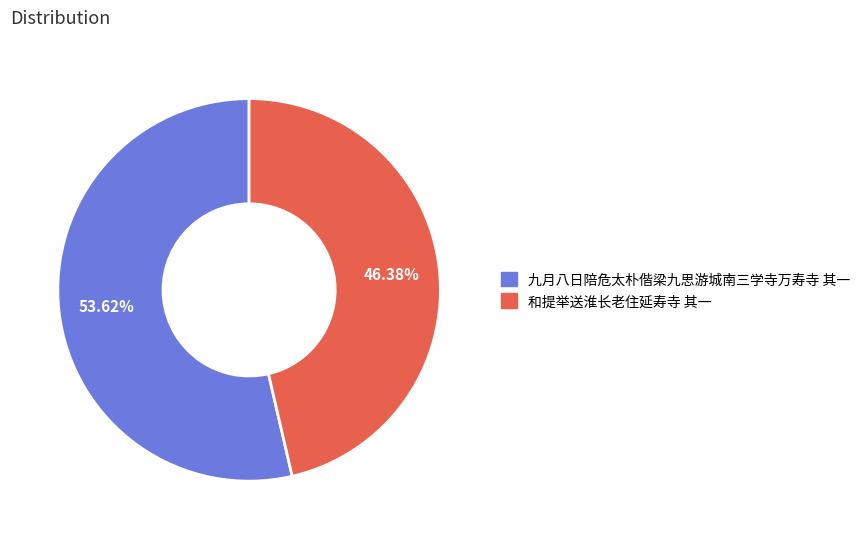

Between 和提举送淮长老住延寿寺 其一 and 九月八日陪危太朴偕梁九思游城南三学寺万寿寺 其一, which is larger?

九月八日陪危太朴偕梁九思游城南三学寺万寿寺 其一